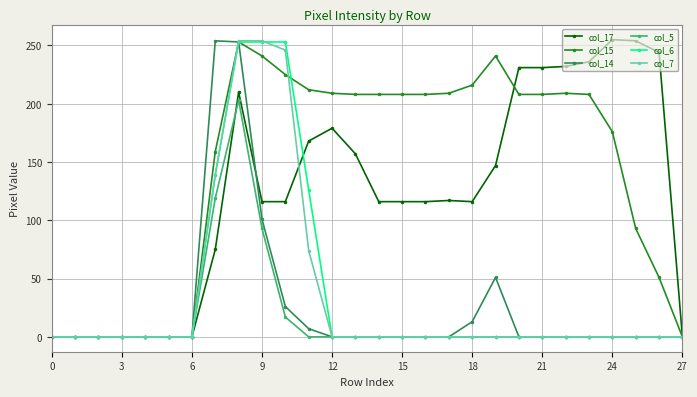

Which series has the largest total across all categories?

col_15